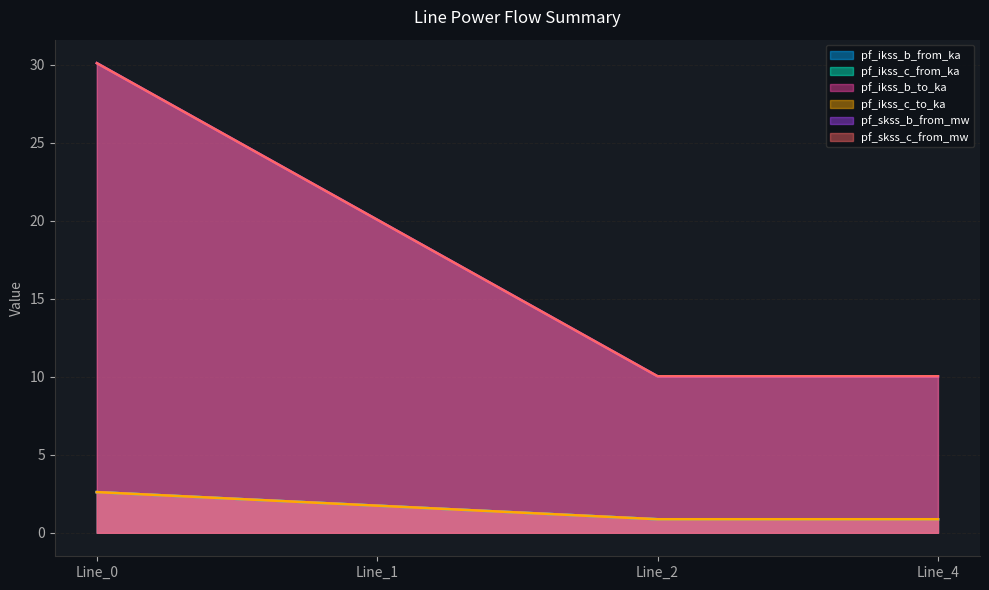

Count the number of data series in this chart.

6